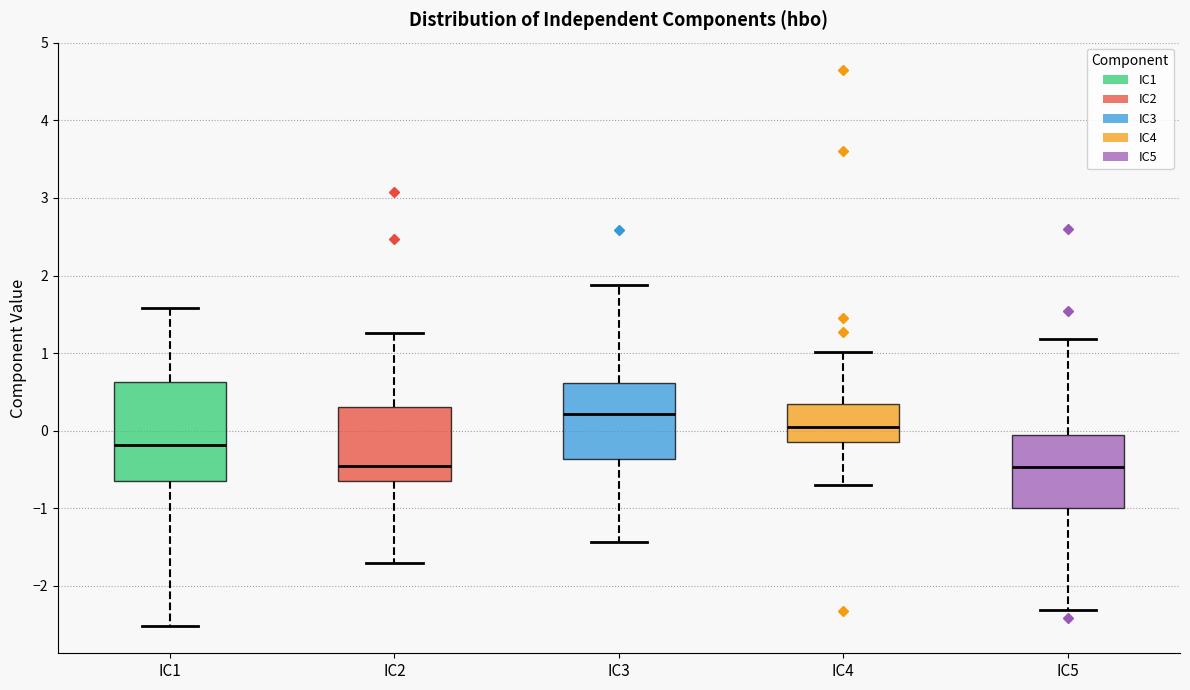

Which box's median line is the highest?

IC3